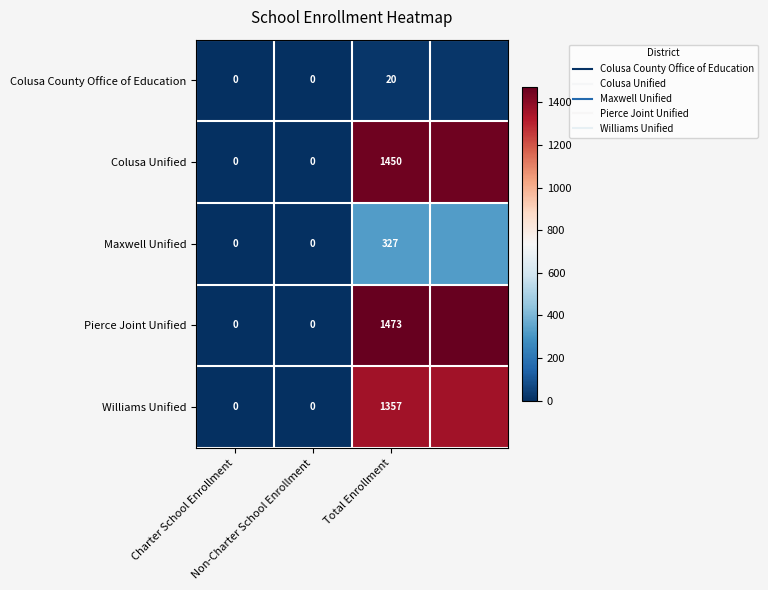

Rank the series at Total Enrollment from lowest to highest value.

Colusa County Office of Education, Maxwell Unified, Williams Unified, Colusa Unified, Pierce Joint Unified